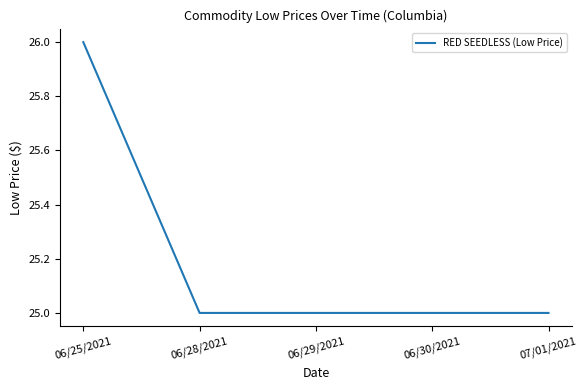

Reading left to right, extract all data points from this chart.

06/25/2021=26	06/28/2021=25	06/29/2021=25	06/30/2021=25	07/01/2021=25